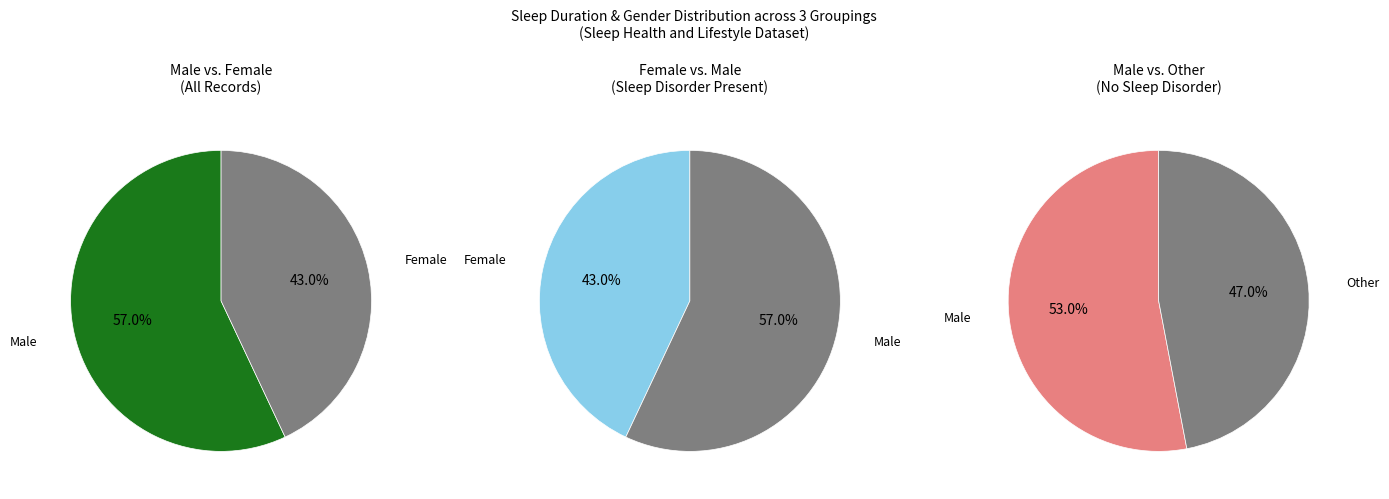

Does Female represent more than half of the total?

No